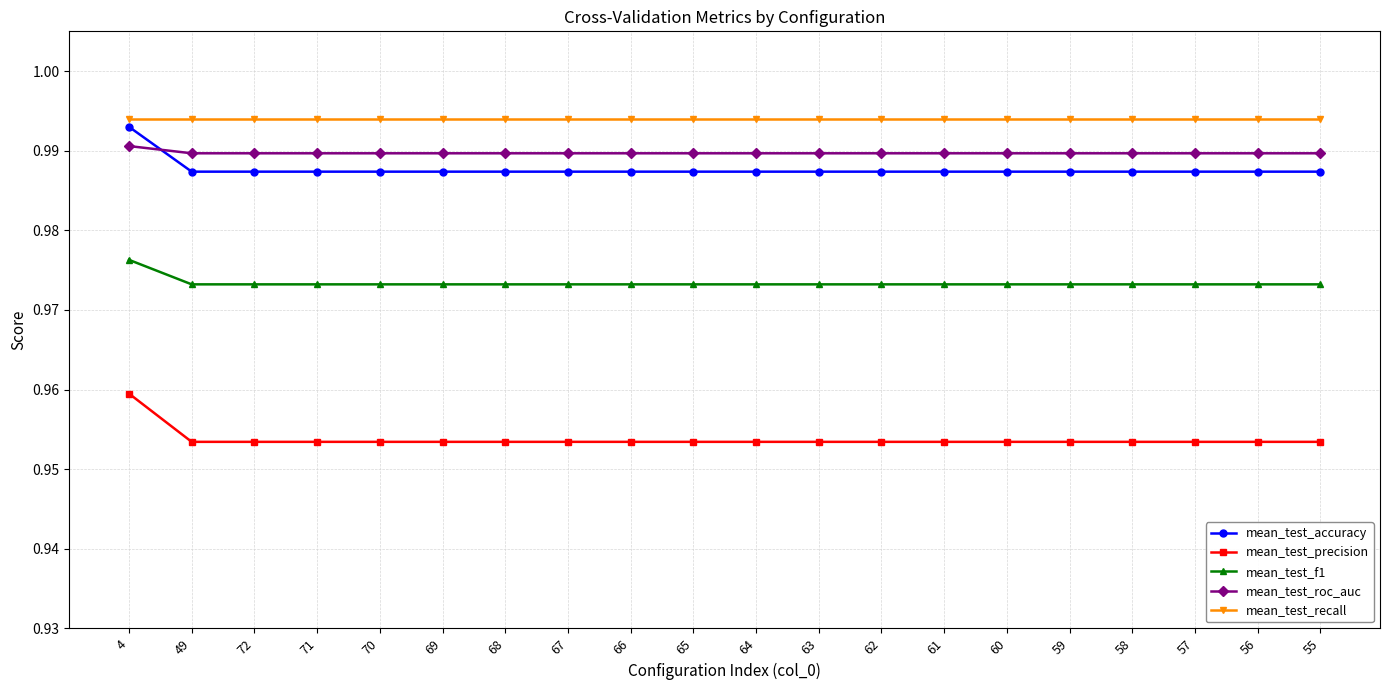

Is it true that mean_test_recall equals 0.5 at 65?

False